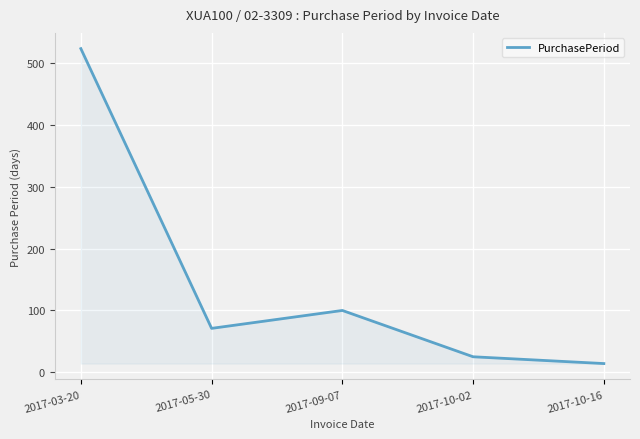

Which has a higher value, 2017-03-20 or 2017-10-02?

2017-03-20